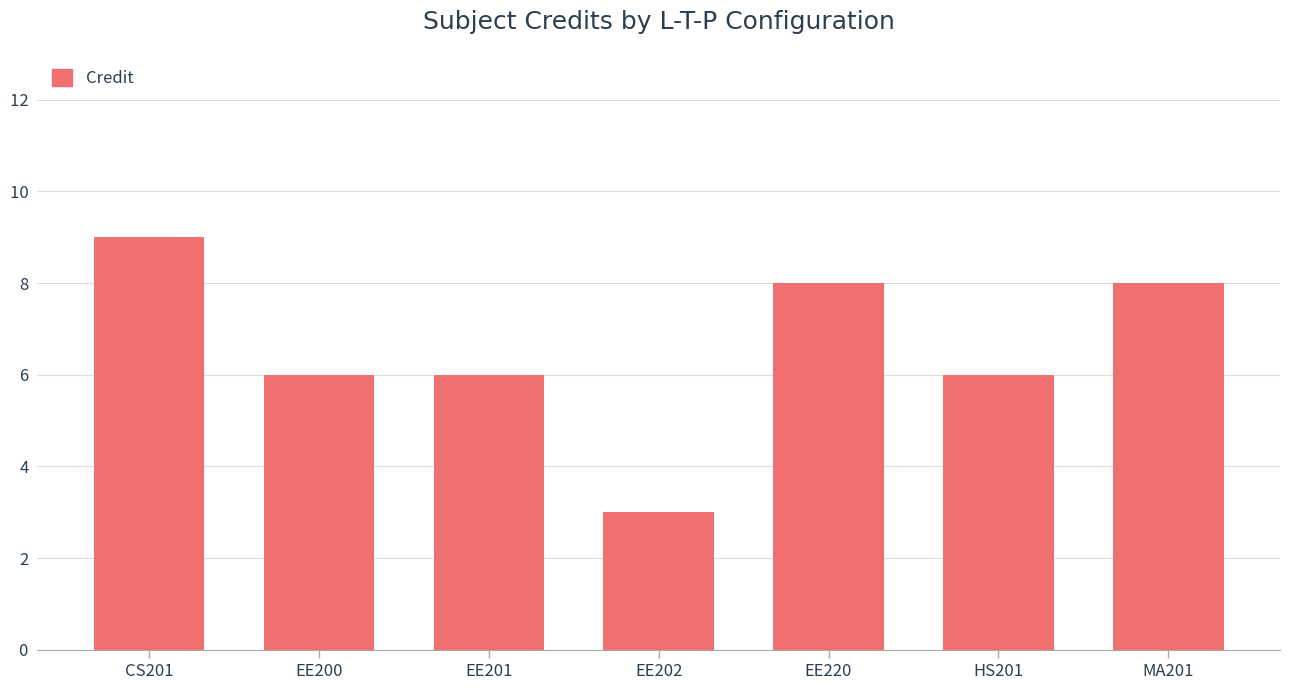

How many series are shown in this chart?

1